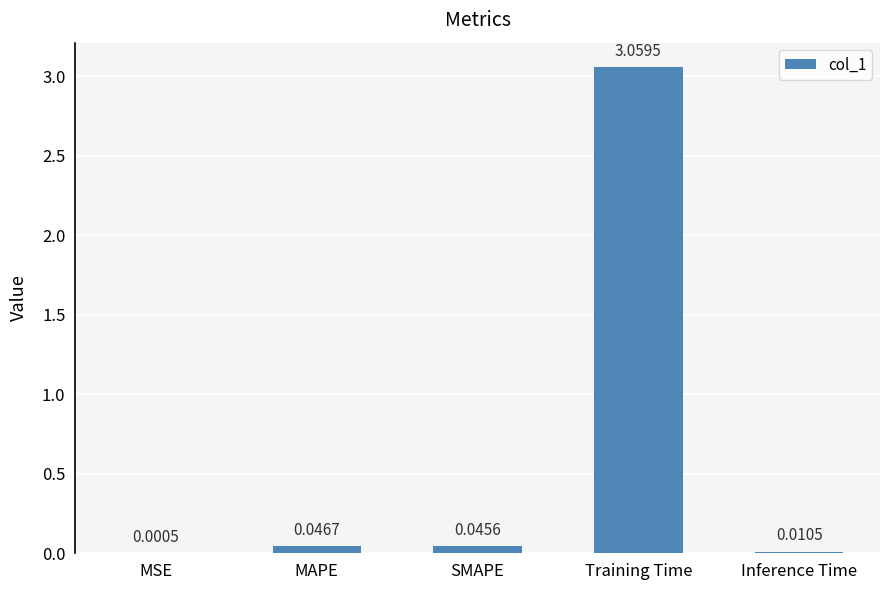

Where is the data nearest to the value 1?

MAPE